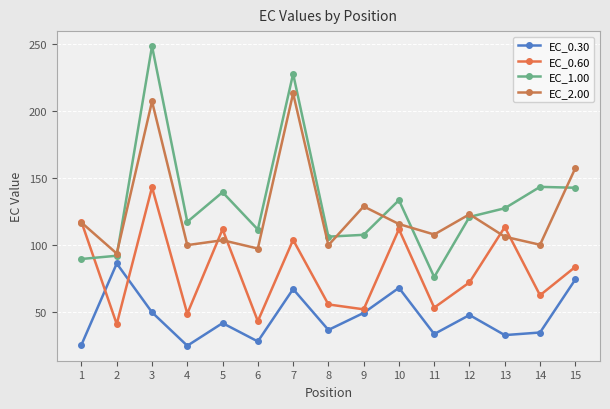

Which series ends up on top after the final intersection of EC_0.30 and EC_0.60?

EC_0.60